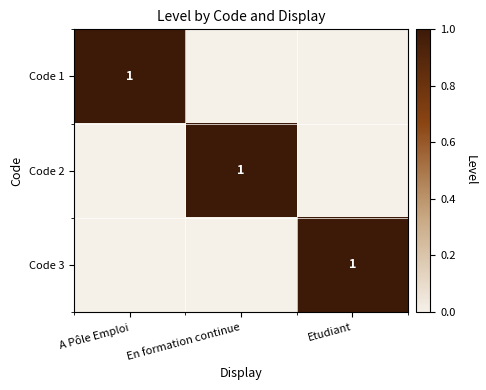

Is it true that Code 2 equals 1 at En formation continue?

True